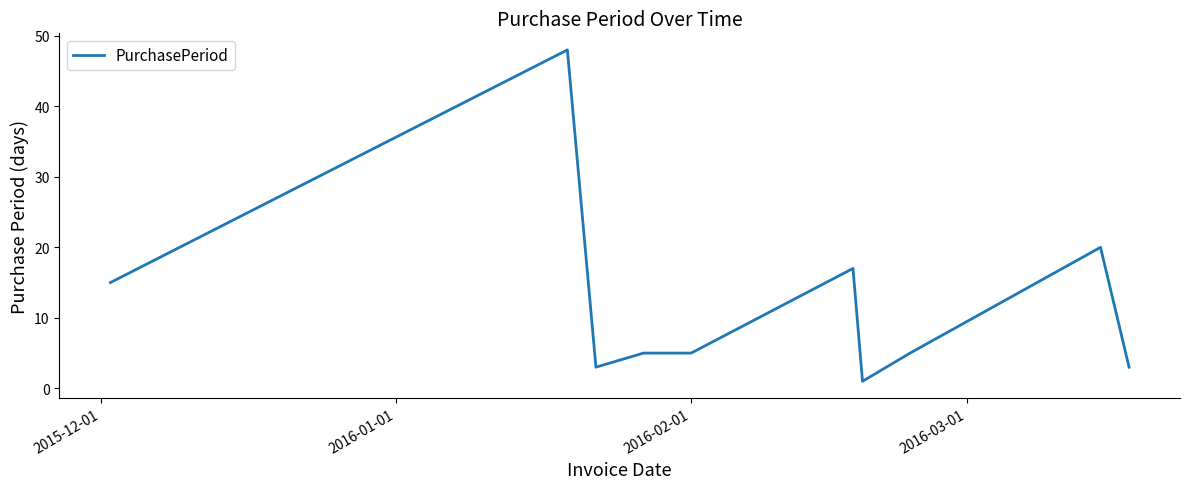

What is the difference between the maximum and minimum values?

47